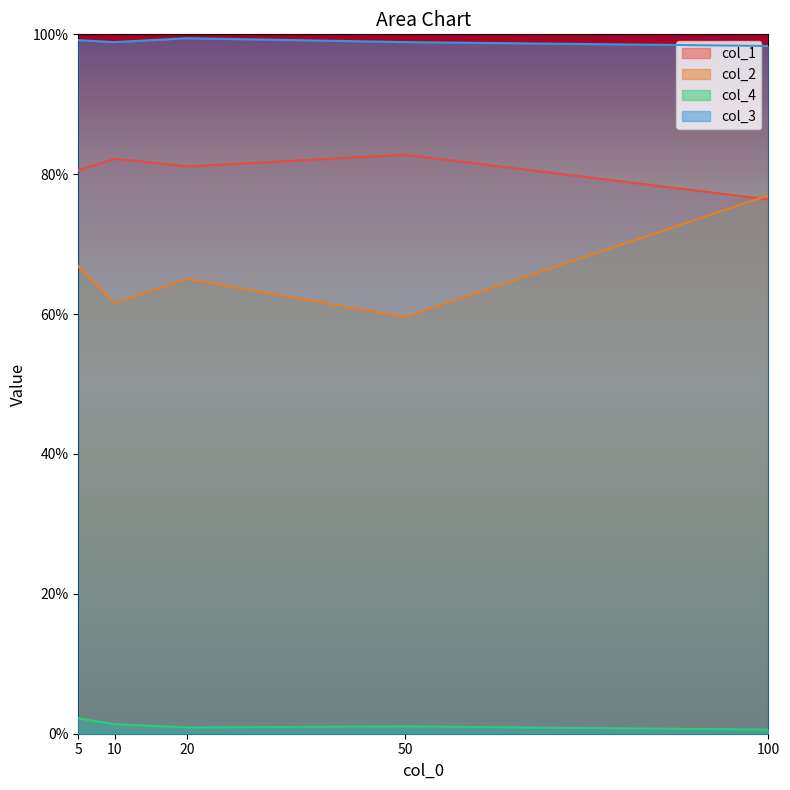

At 100, list the series in order from largest to smallest.

col_3, col_2, col_1, col_4